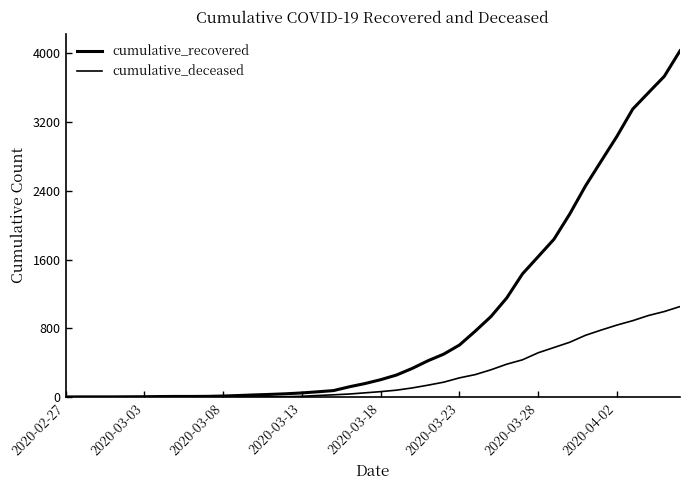

How many lines are shown in the chart?

2